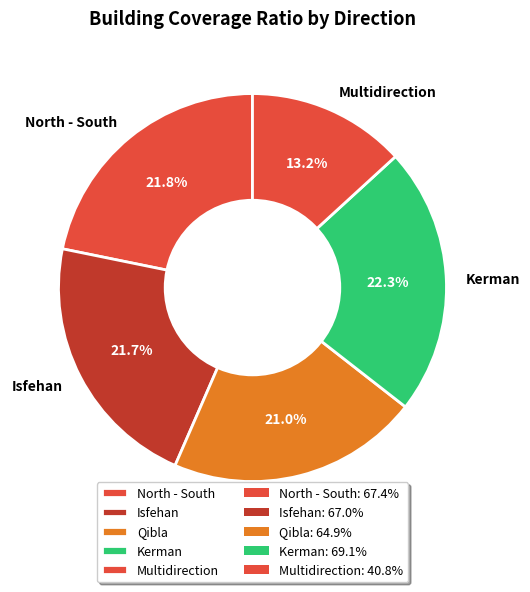

How many segments does this pie chart have?

5